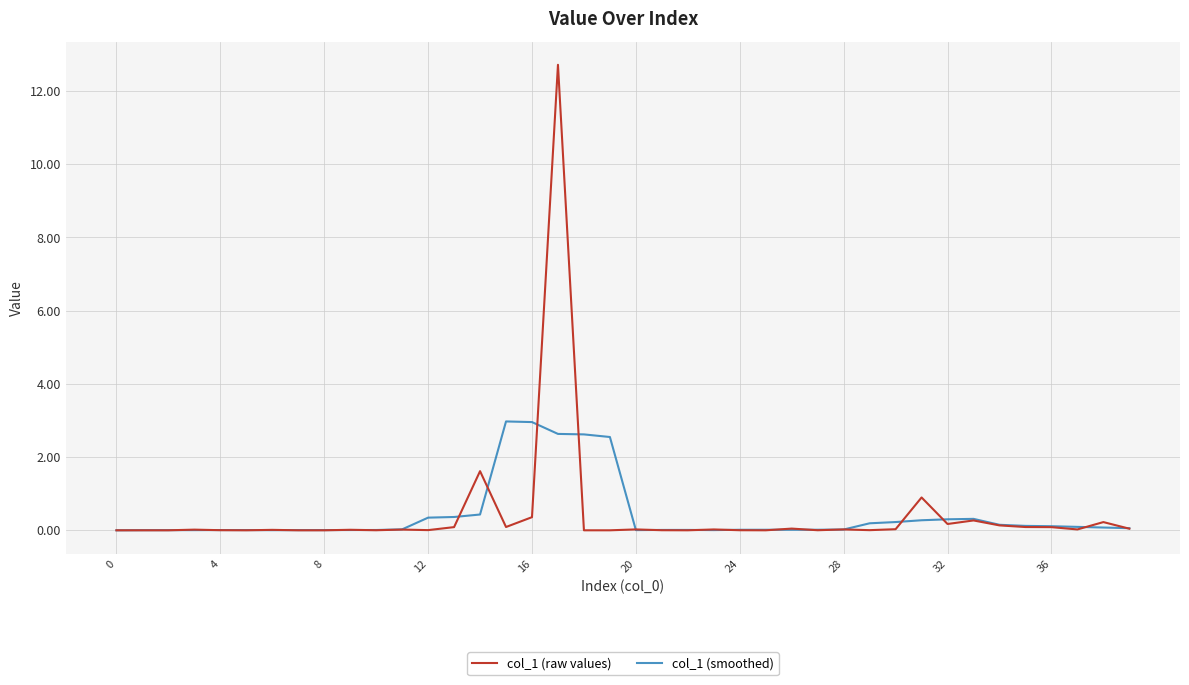

Which series has the widest spread of values?

col_1 (raw values)